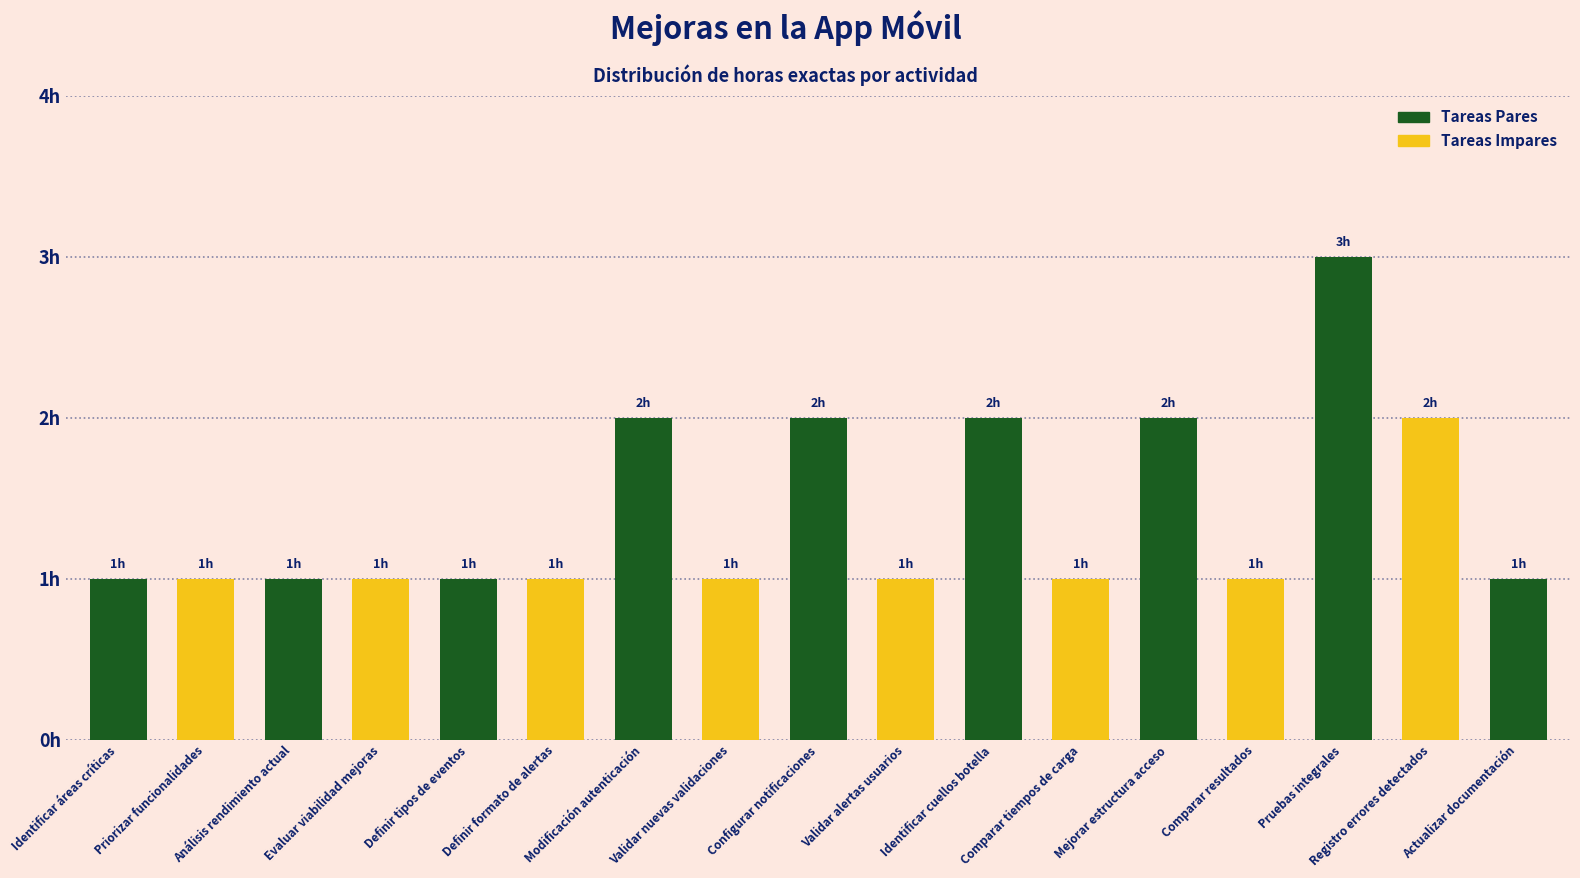

Are the bars horizontal?

No